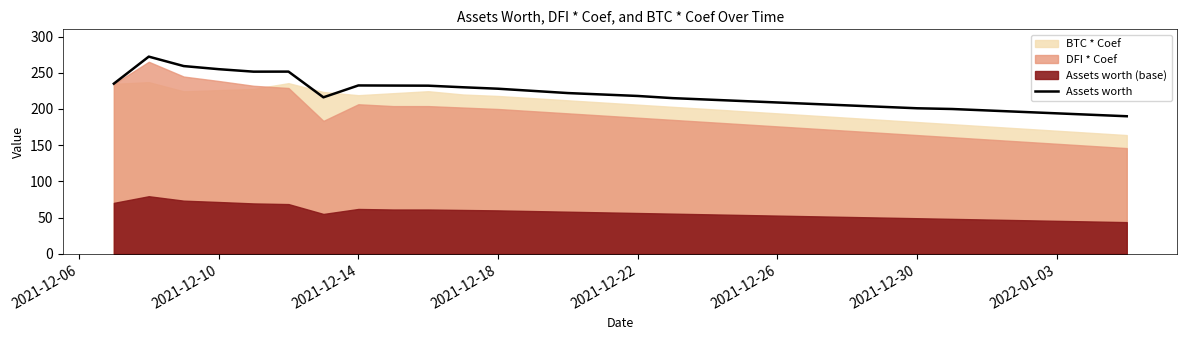

Reading left to right, what are all the values shown in this chart?

235.0	272.3	259.3	255.0	251.6	251.6	216.1	232.5	232.3	232.2	230.0	228.0	225.0	222.0	220.0	218.0	215.0	213.0	211.0	209.0	207.0	205.0	203.0	201.0	200.0	198.0	196.0	194.0	192.0	190.0